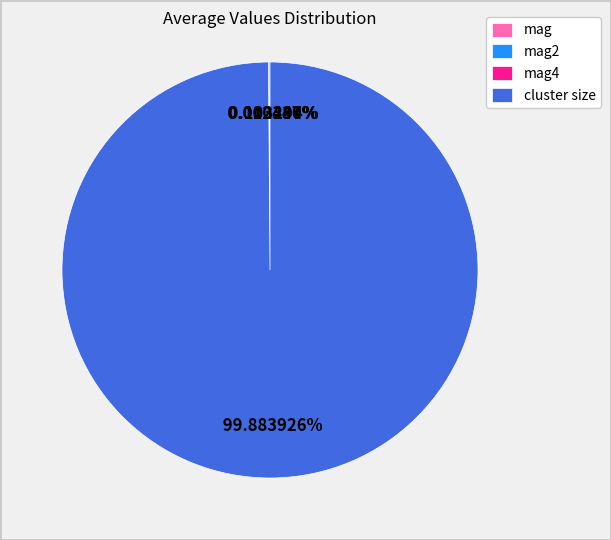

To the nearest percent, what is the average slice percentage?

25%